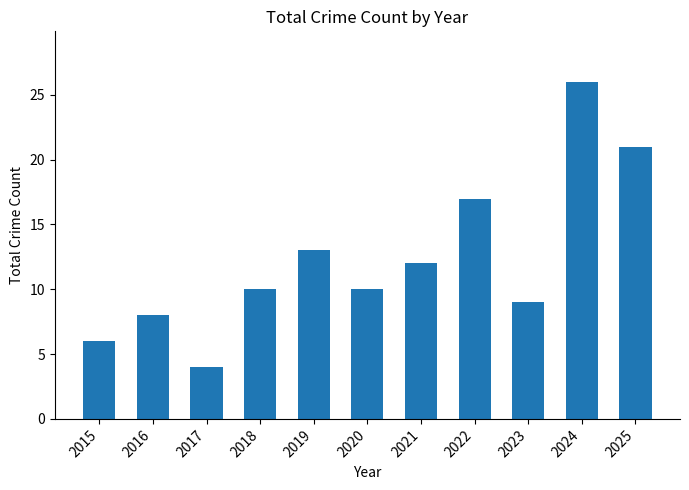

What is the difference between the maximum and minimum values?

22